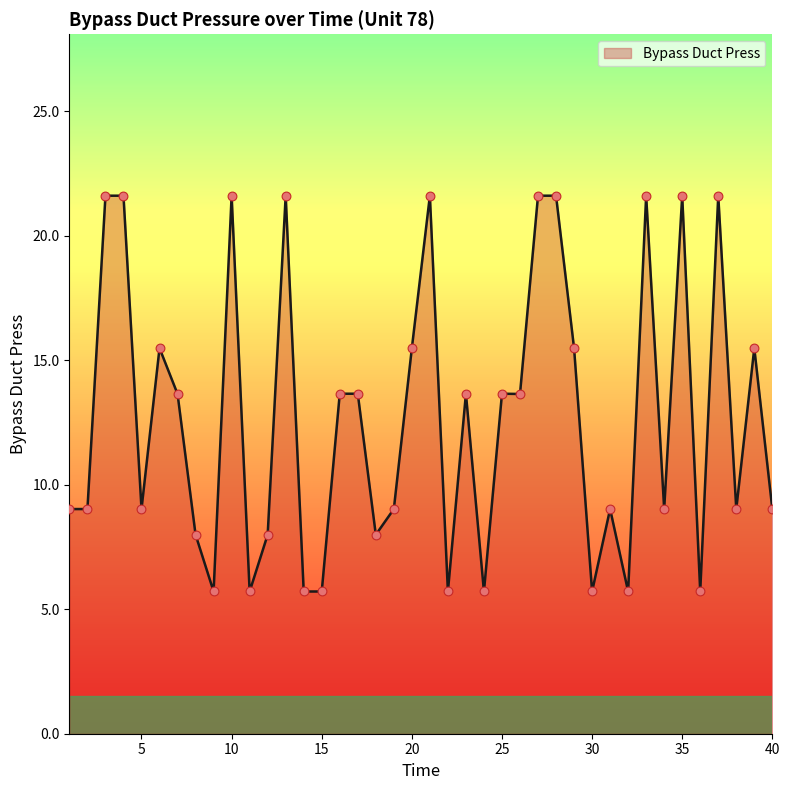

What is the smallest value displayed?

5.7